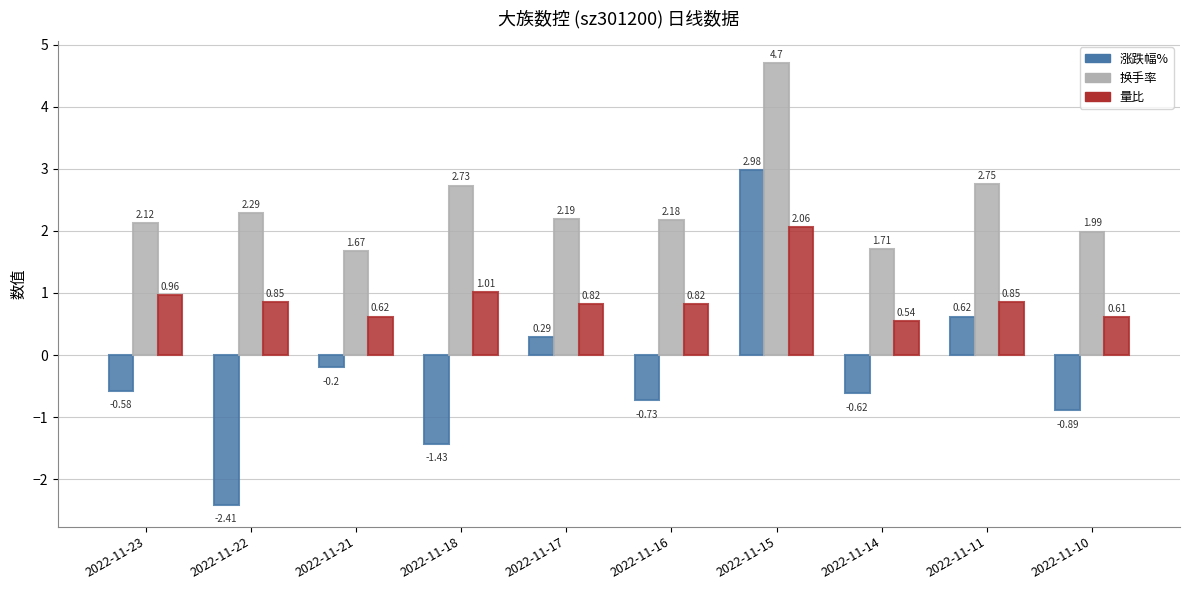

What is the sum of all 涨跌幅% values?

-3.0